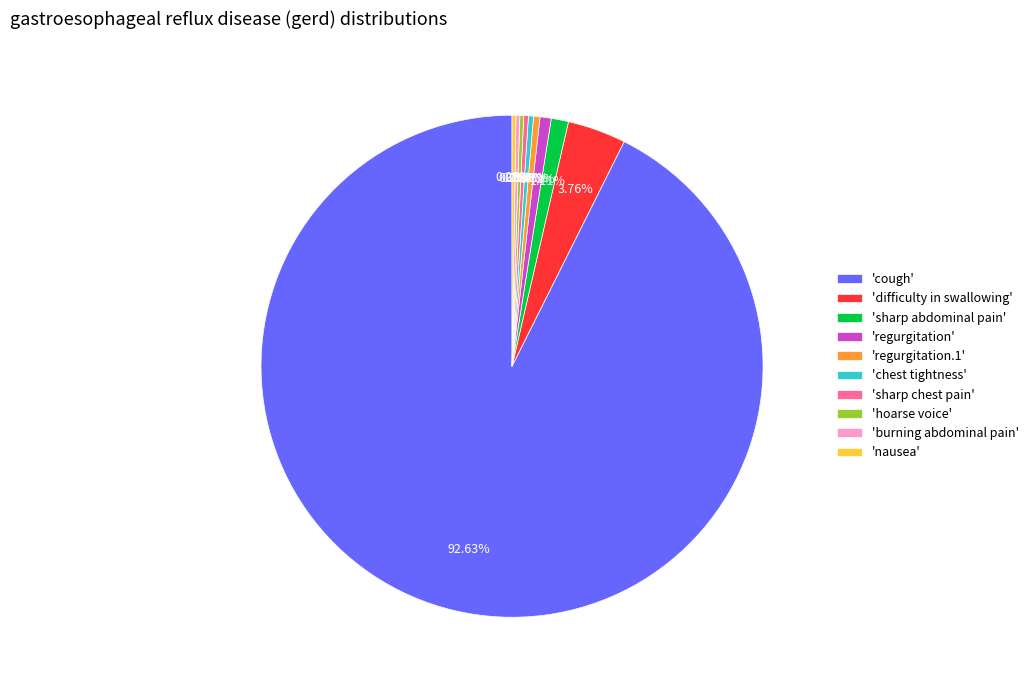

Which category accounts for the majority?

'cough'